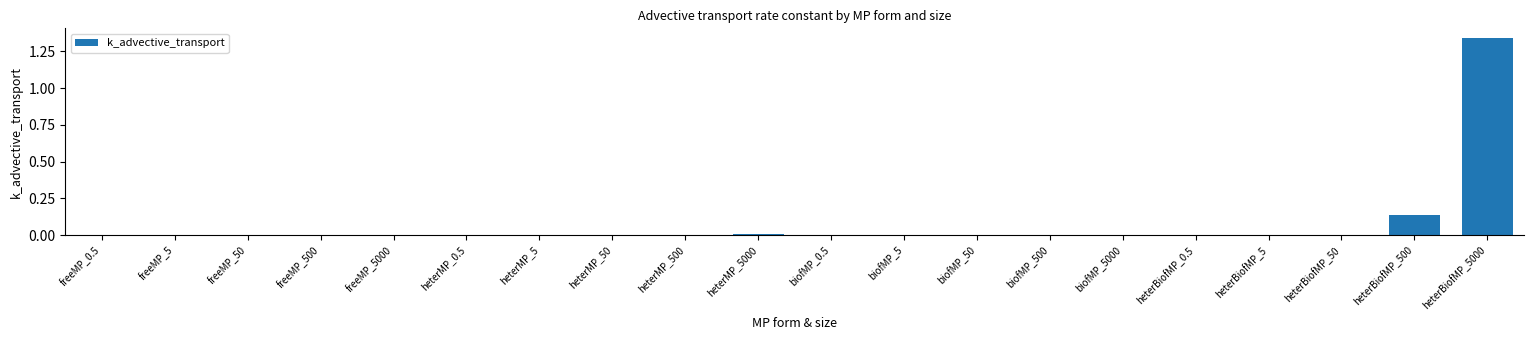

What is the sum of all values?

1.5